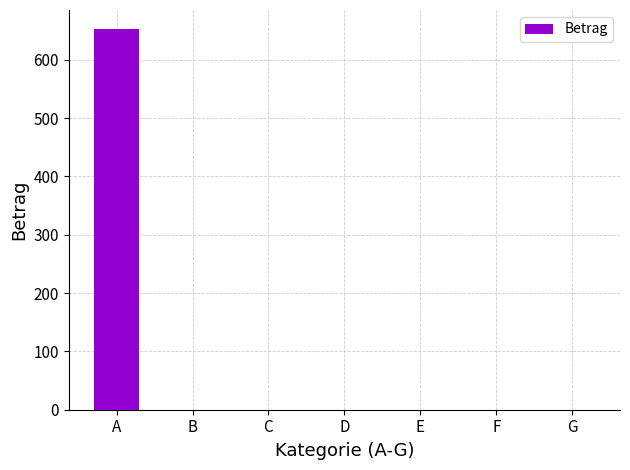

Reading left to right, what are all the values shown in this chart?

652.5	0.0	0.0	0.0	0.0	0.0	0.0